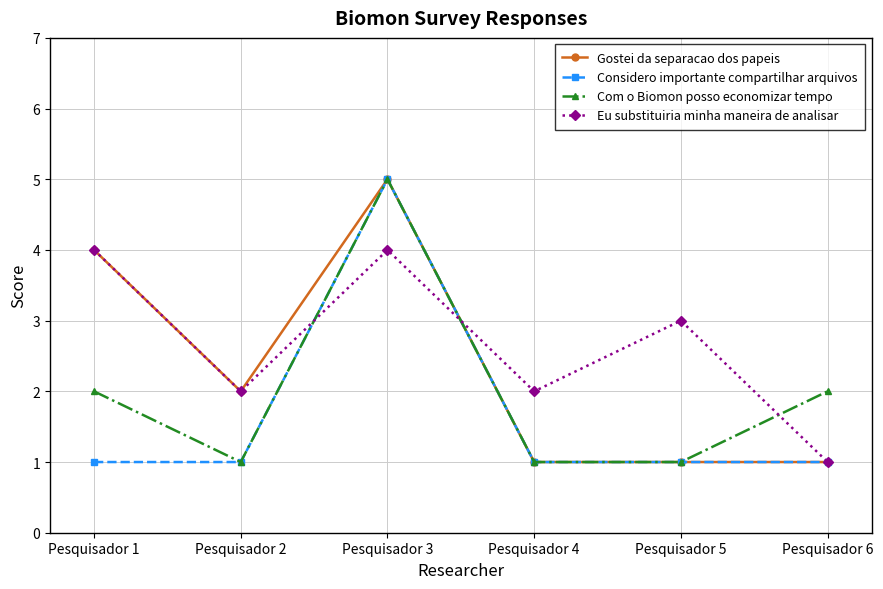

List the series in order of their overall mean, lowest first.

Considero importante compartilhar arquivos, Com o Biomon posso economizar tempo, Gostei da separacao dos papeis, Eu substituiria minha maneira de analisar